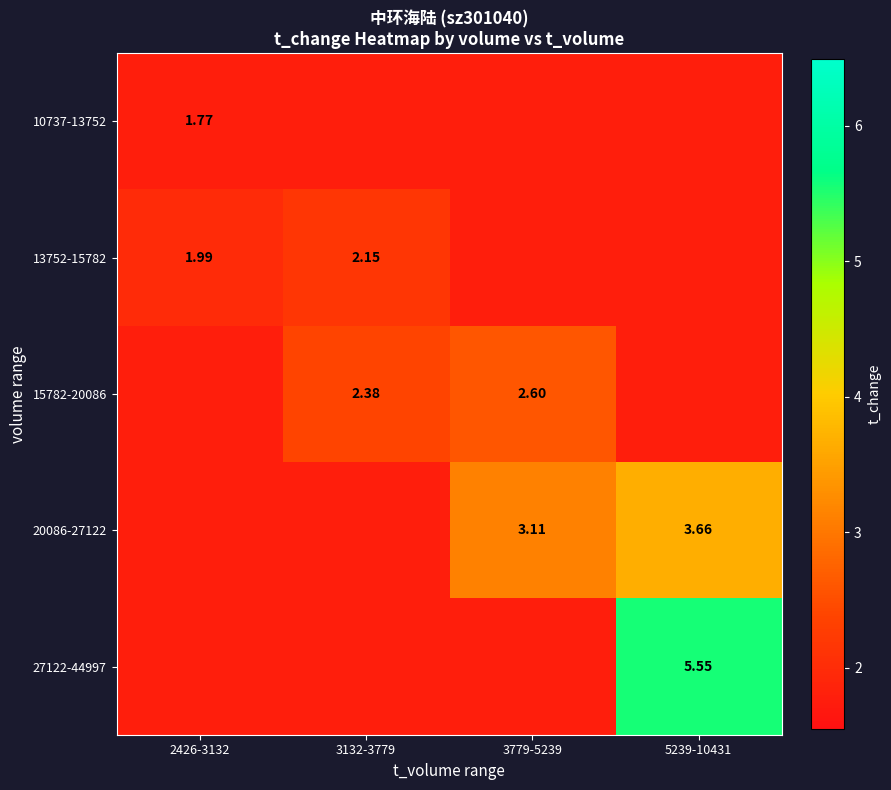

What is the difference between the second highest and minimum values in the 20086-27122 series?

1.3